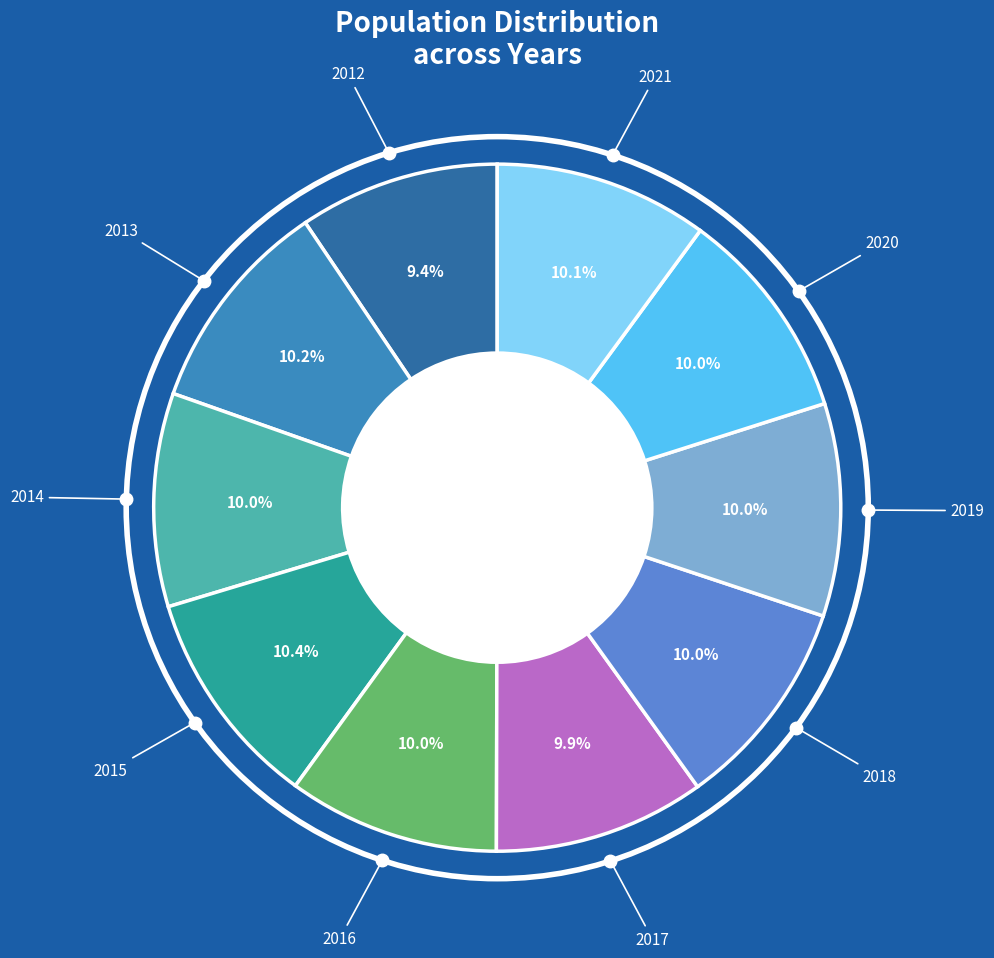

Does any single category account for the majority?

No